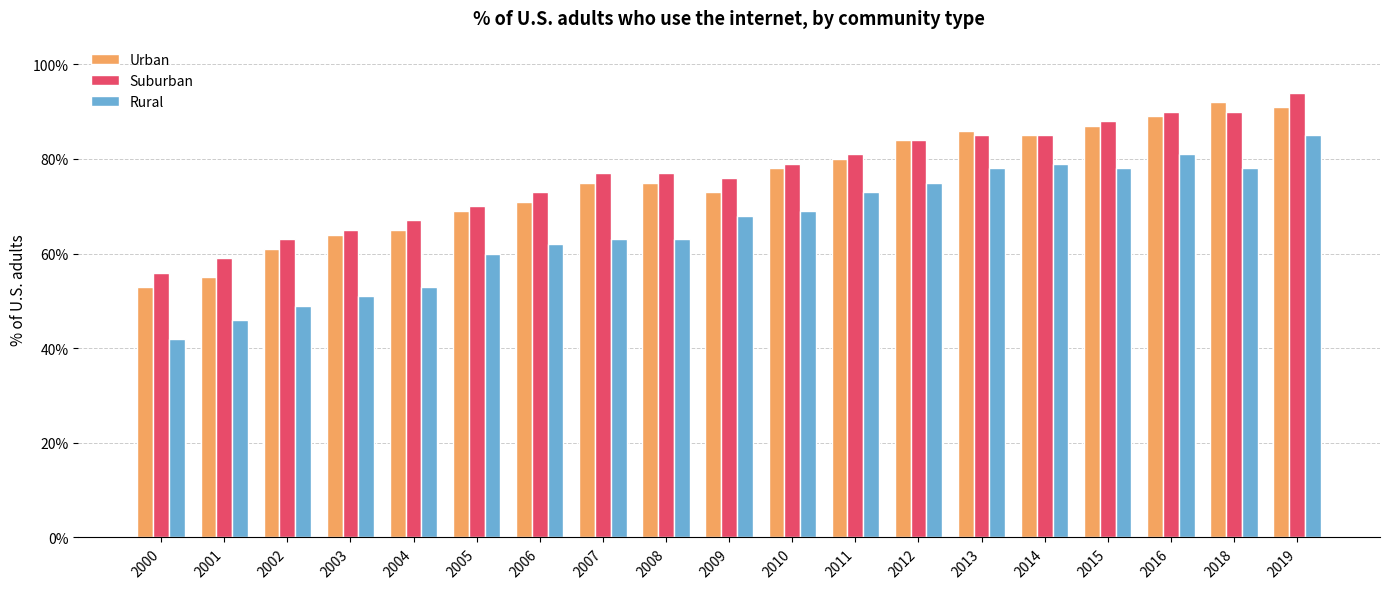

What is the greatest value displayed?

0.9